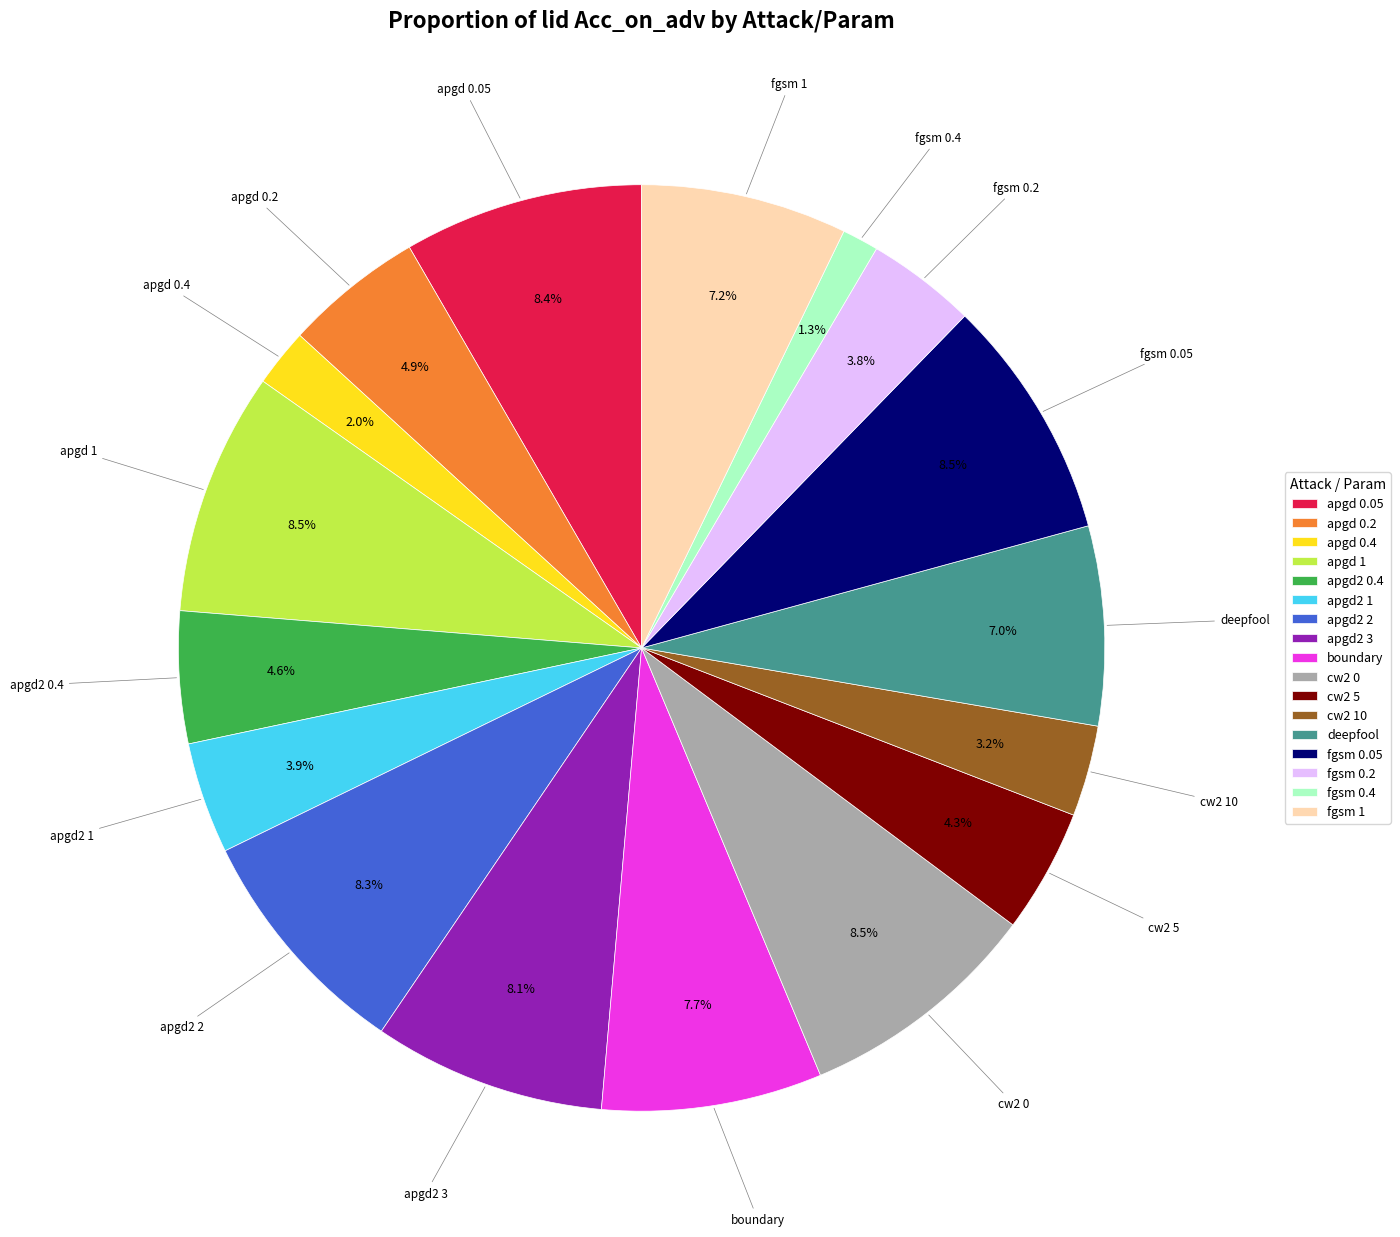

Which has a higher value, cw2 0 or fgsm 1?

cw2 0